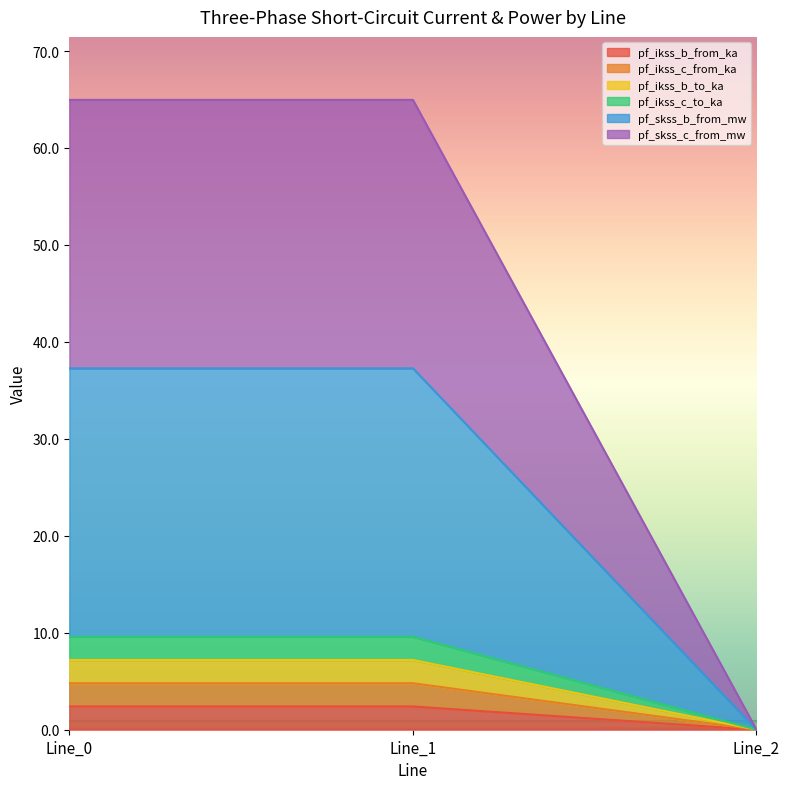

Does the chart display data point markers on the line(s)?

No